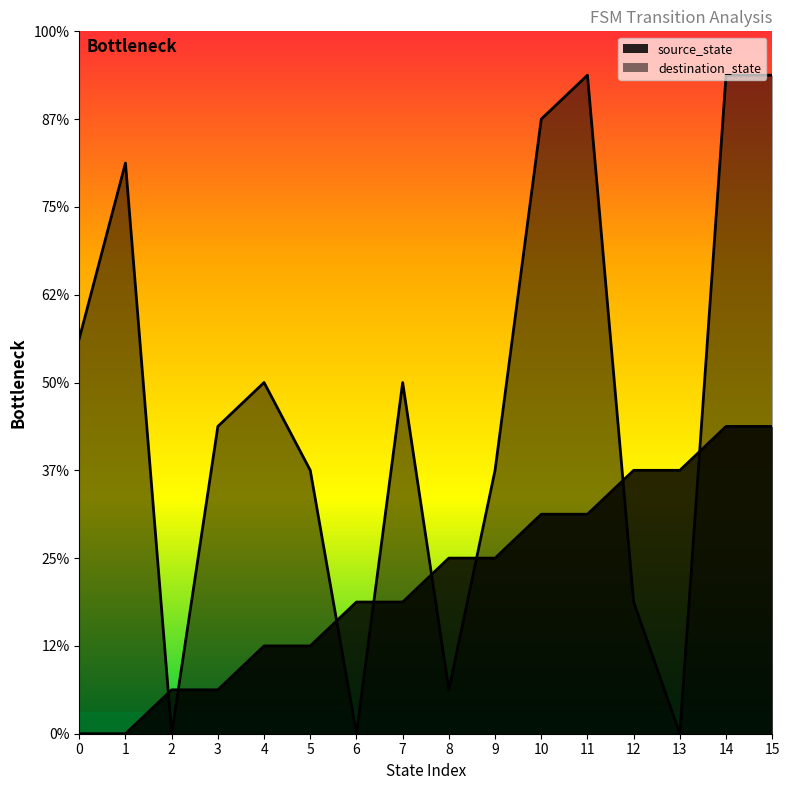

Which category has the highest value across all series?

11